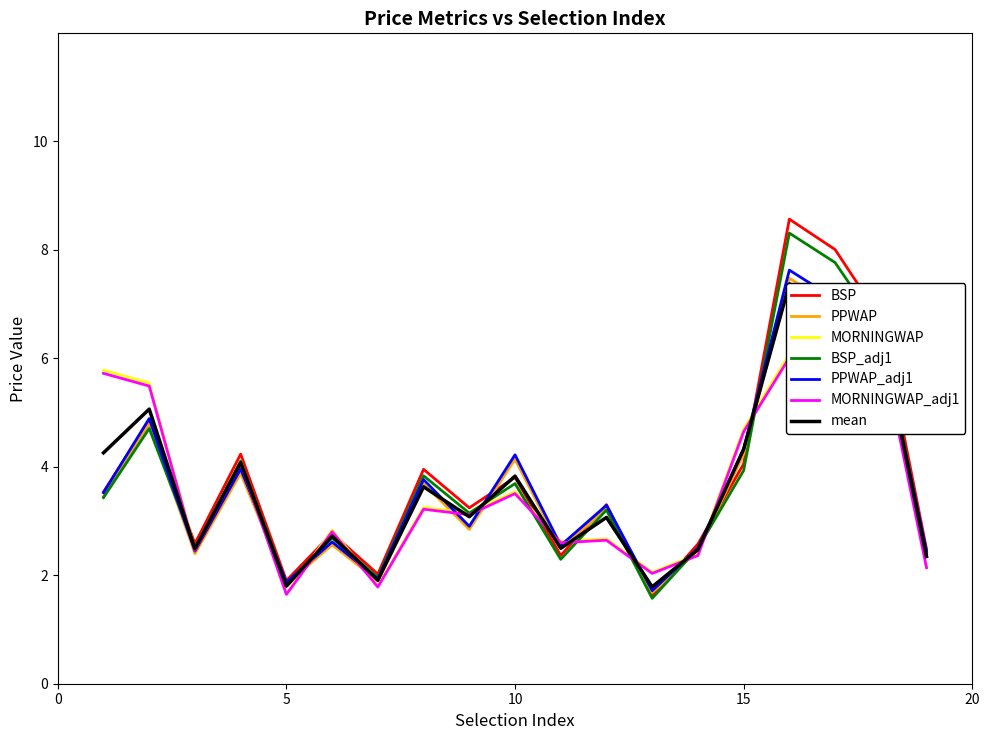

Does the chart have visible grid lines?

No